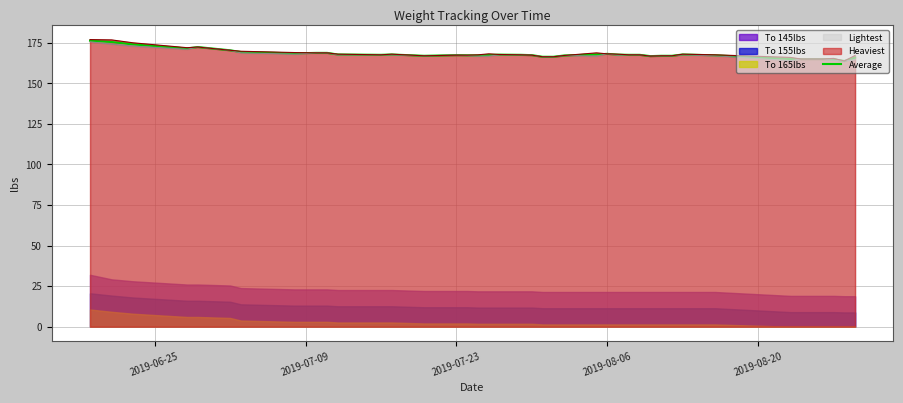

What is the lowest value of the Average series?

163.8